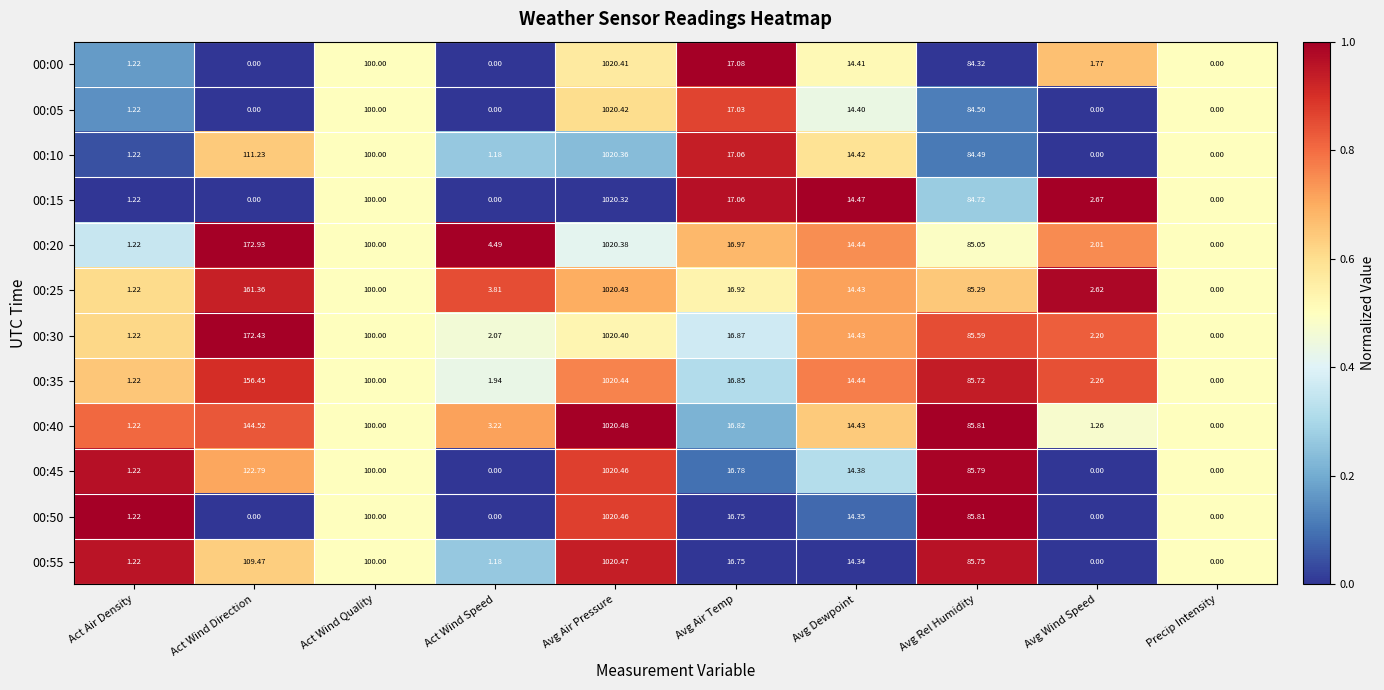

What is the total value across all series at Avg Wind Speed?

14.8